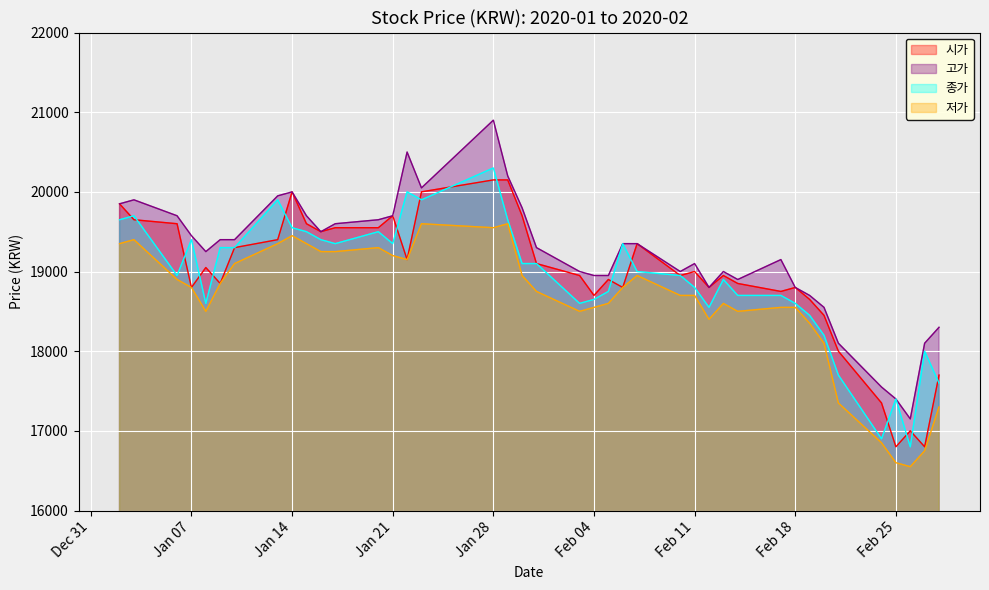

The value of 저가 at Feb 11 is 33017. True or false?

False